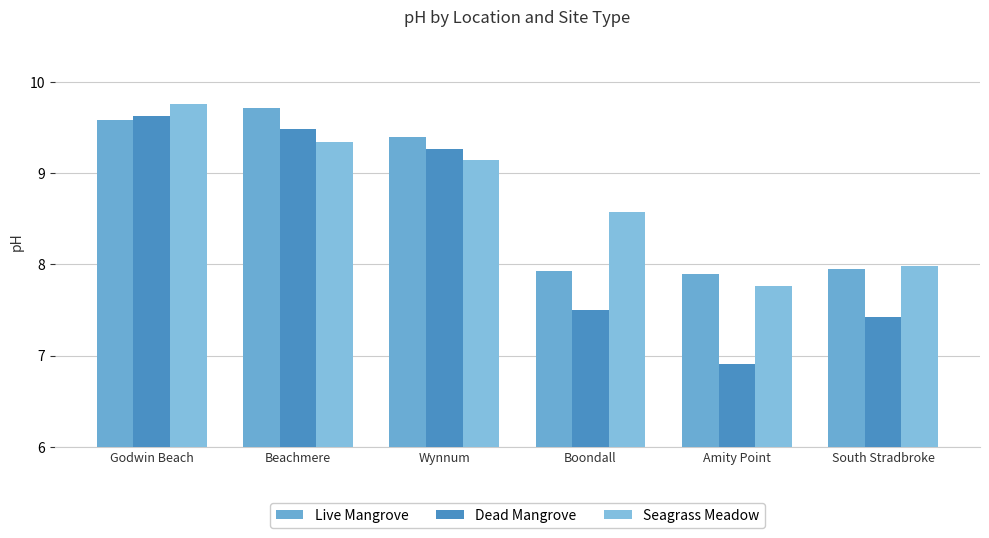

What is the difference between the Seagrass Meadow values at Amity Point and Wynnum?

1.4